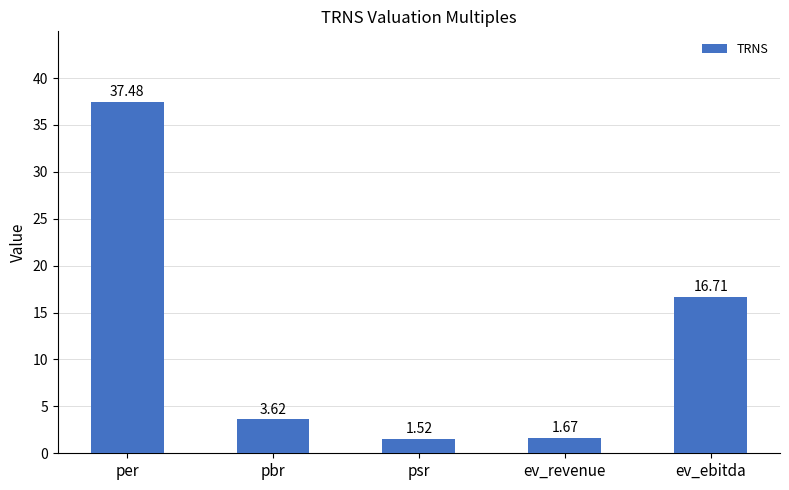

What is the label of the 3rd bar from the right?

psr